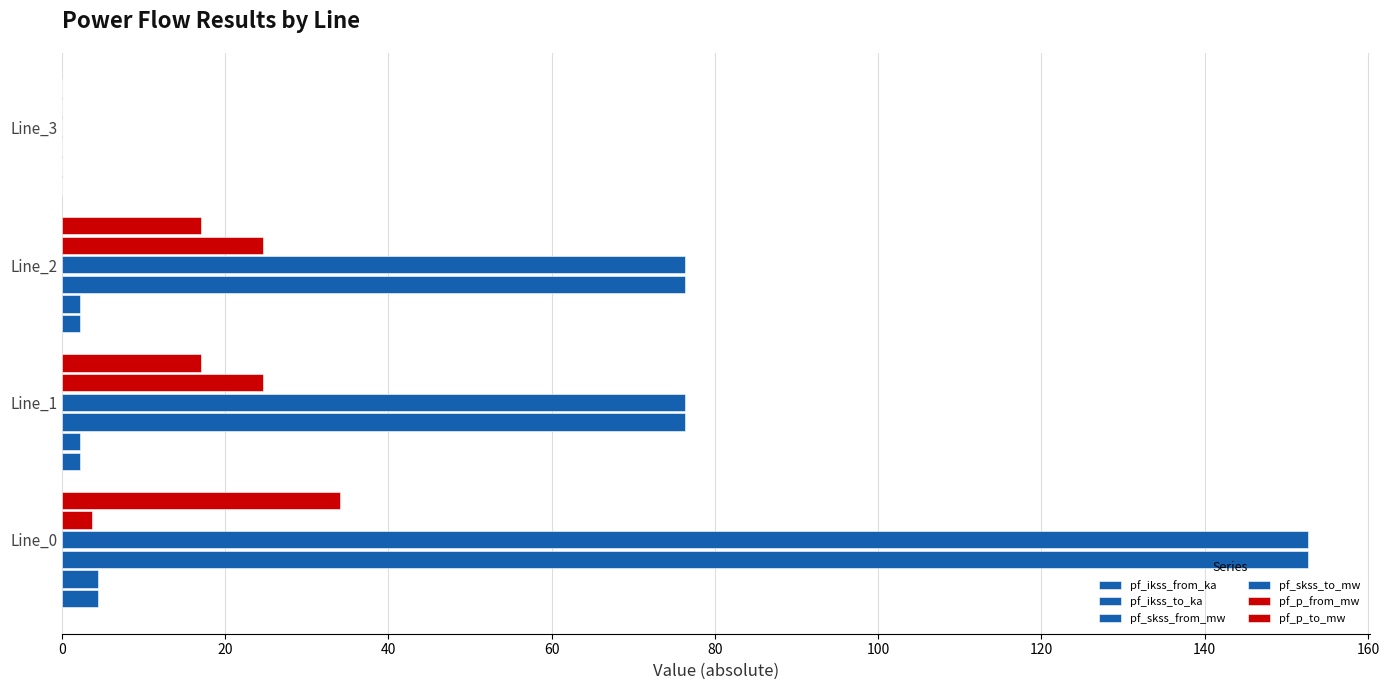

Reading left to right, what are all the values shown in this chart?

pf_ikss_from_ka: 4.4	2.2	2.2	0.0
pf_ikss_to_ka: 4.4	2.2	2.2	0.0
pf_skss_from_mw: 152.7	76.3	76.3	0.0
pf_skss_to_mw: 152.7	76.3	76.3	0.0
pf_p_from_mw: 3.7	24.6	24.6	0.0
pf_p_to_mw: 34.0	17.0	17.0	0.0